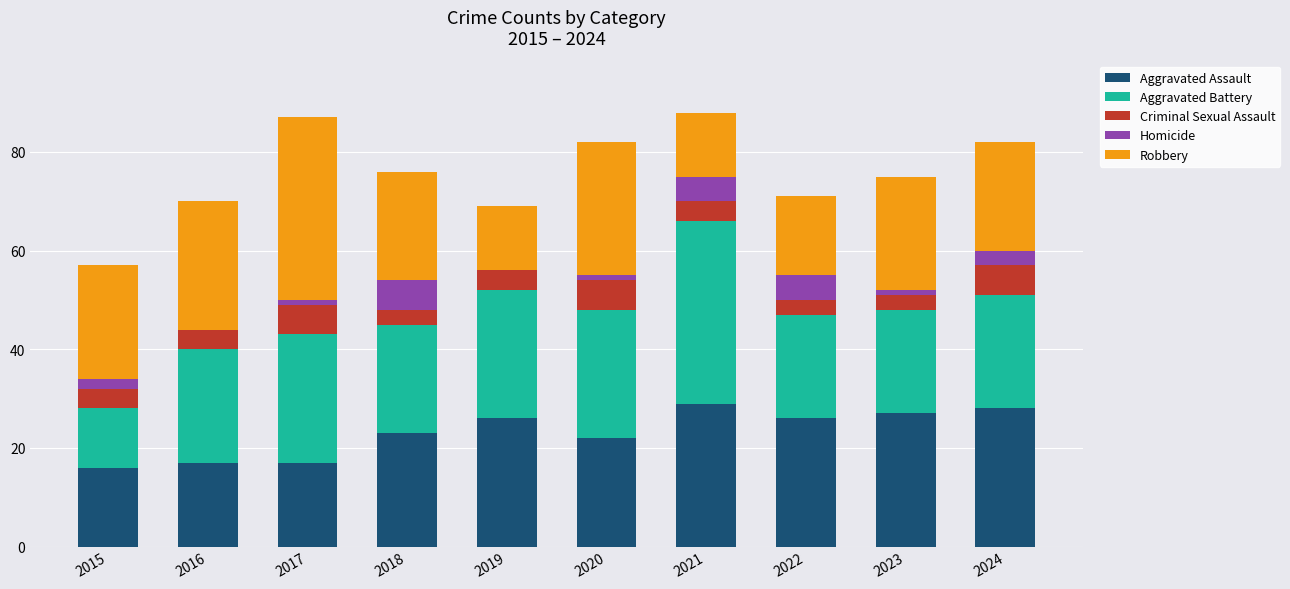

The value of Aggravated Assault at 2017 is 17. True or false?

True